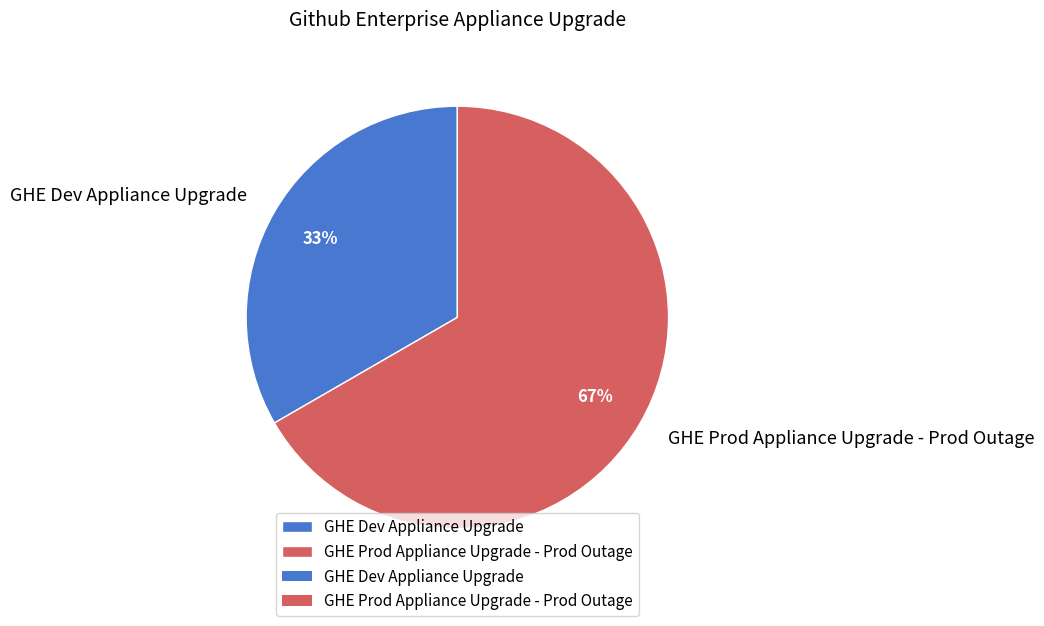

Which slice represents more than half of the pie?

GHE Prod Appliance Upgrade - Prod Outage